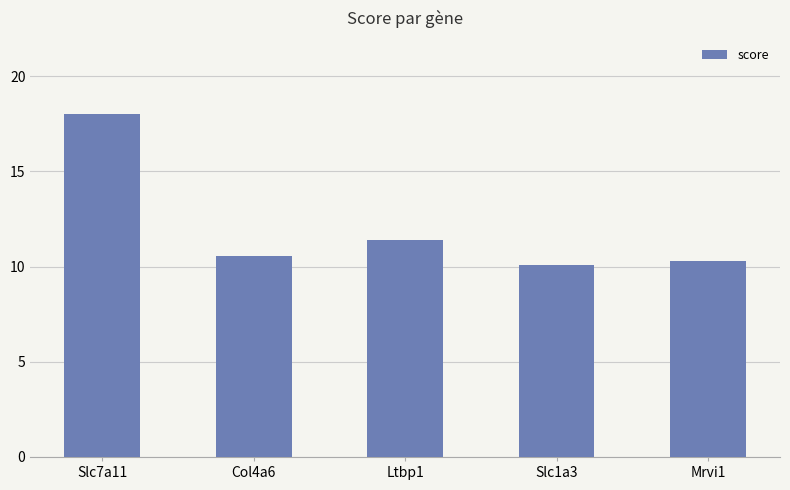

List the labels in order of value, largest first.

Slc7a11, Ltbp1, Col4a6, Mrvi1, Slc1a3